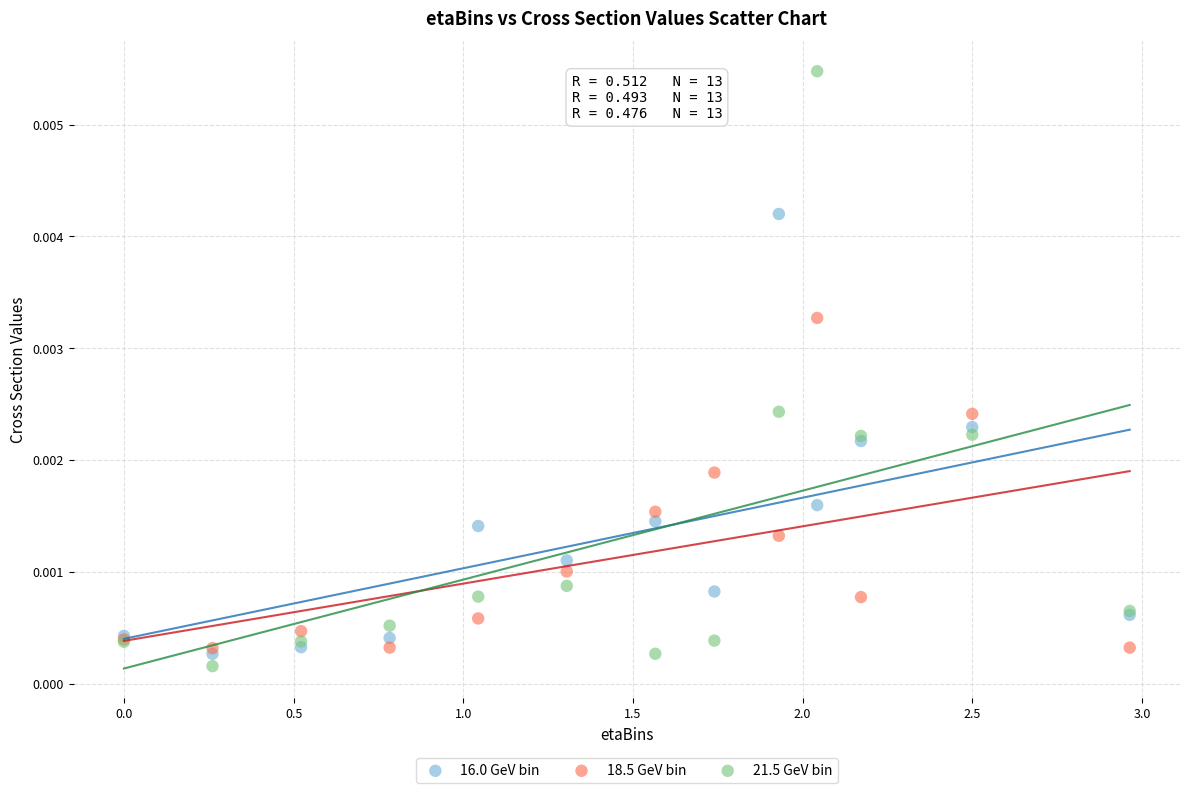

Which series has the largest Y range (max minus min)?

21.5 GeV bin